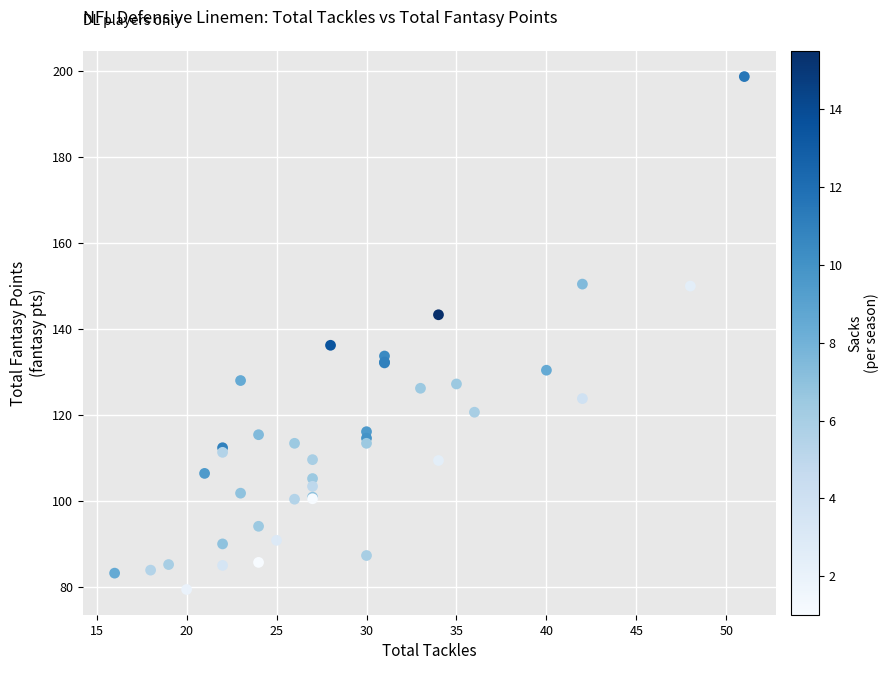

What Y value in the scatter plot is closest to 139?

136.3